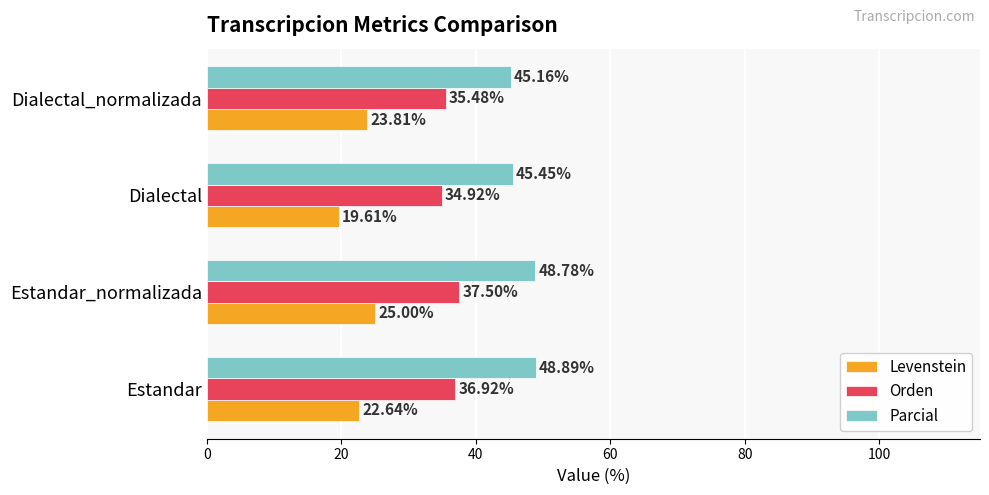

What is the difference between the maximum and minimum values in the Parcial series?

3.7